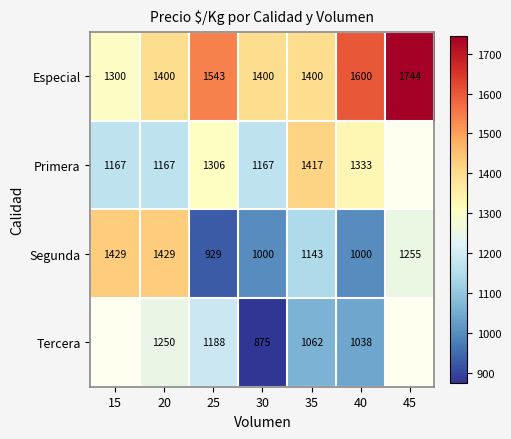

At which label does Segunda reach its minimum?

25